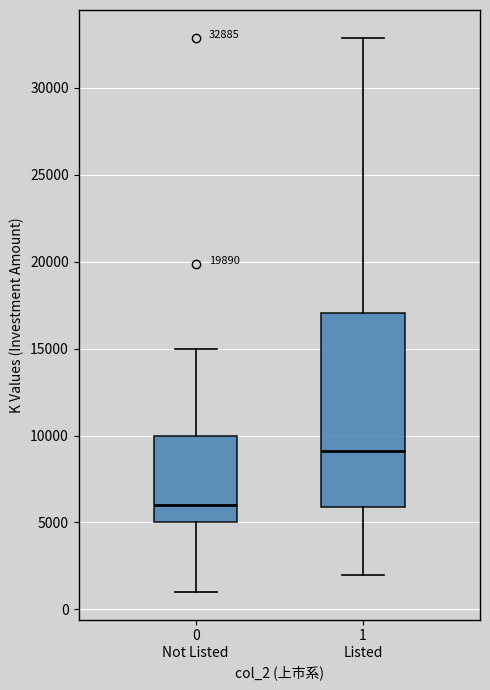

Which box has the highest median line?

1 Listed